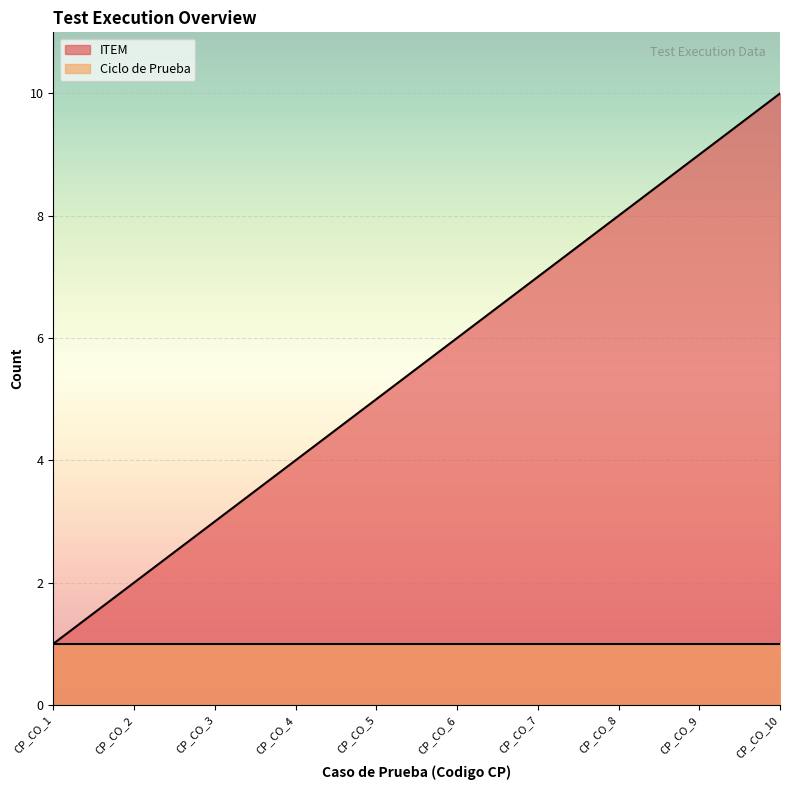

What is the difference between the values at CP_CO_6 and CP_CO_2?

4